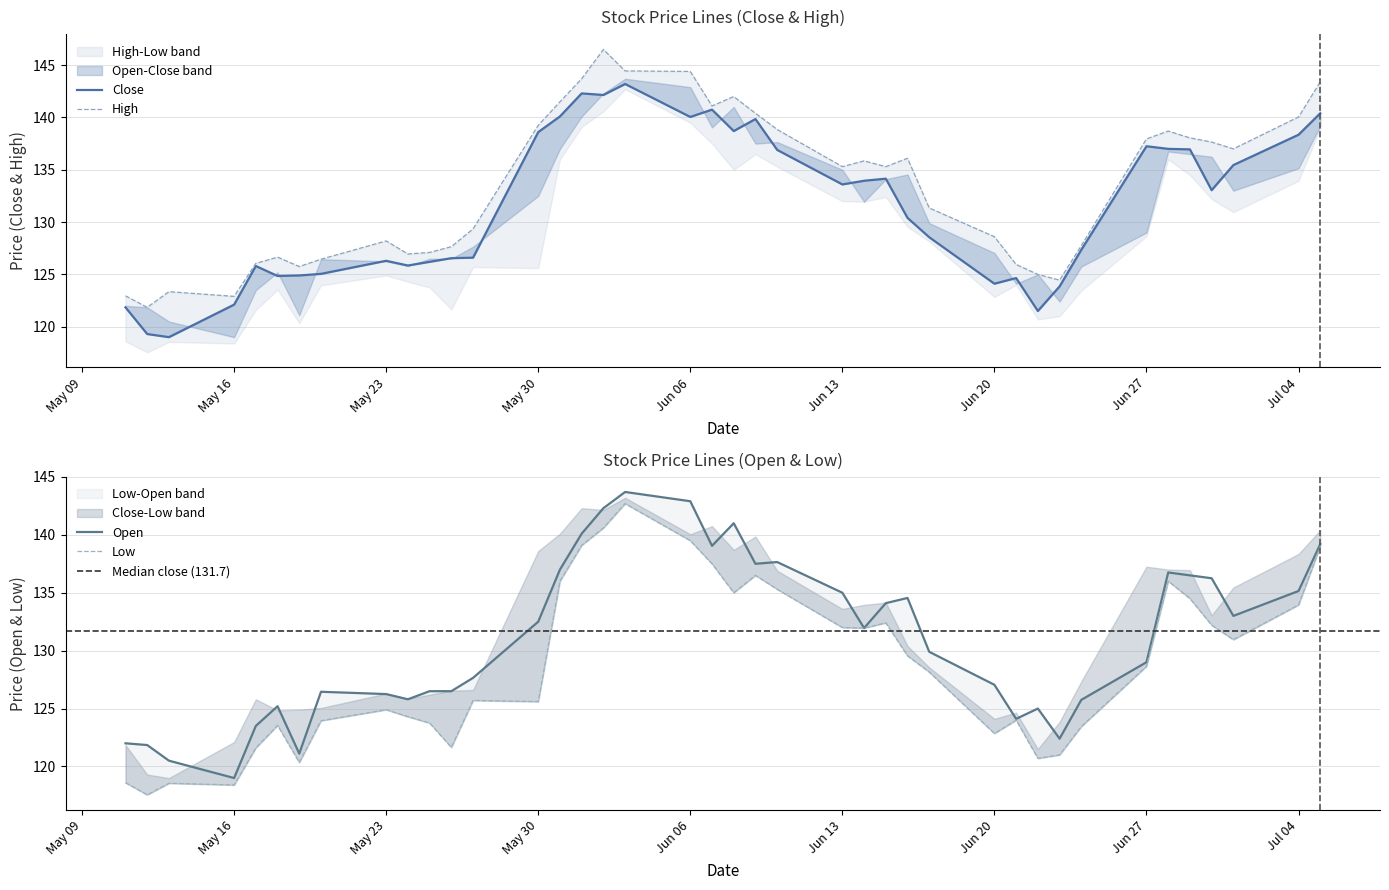

What is the value of the High point at the 23rd from the left?

138.8